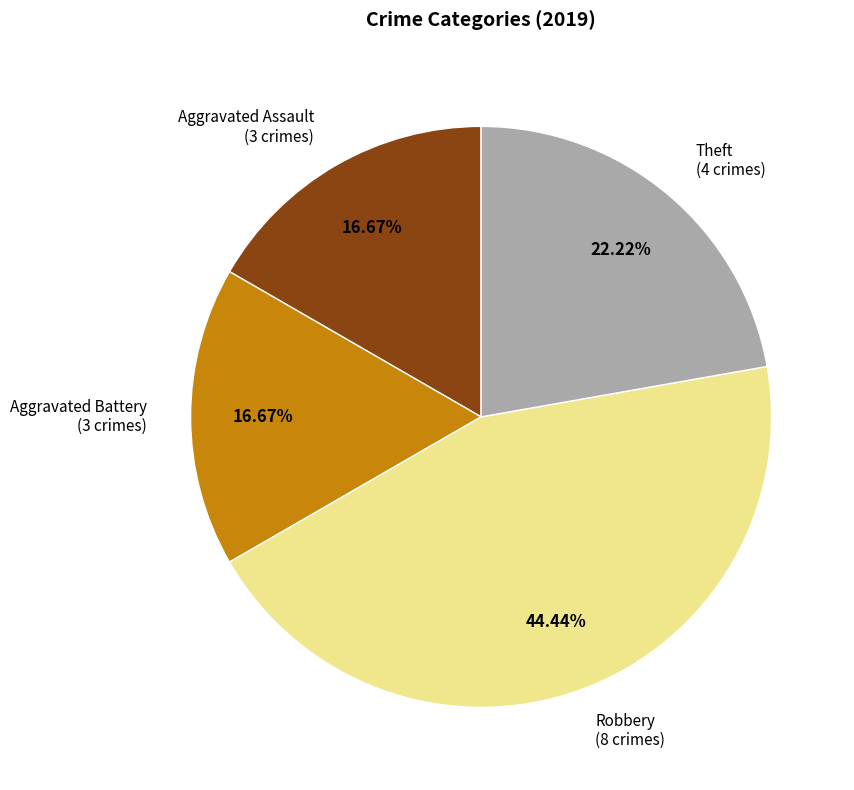

Is Robbery the majority of the pie?

No